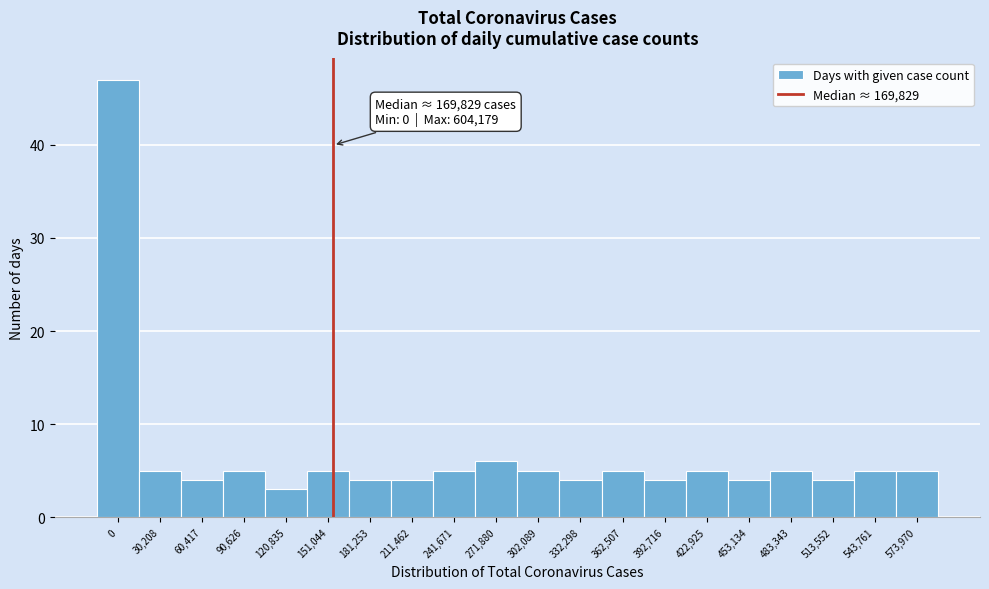

Reading right to left, list all the values displayed in this chart.

5	5	4	5	4	5	4	5	4	5	6	5	4	4	5	3	5	4	5	47